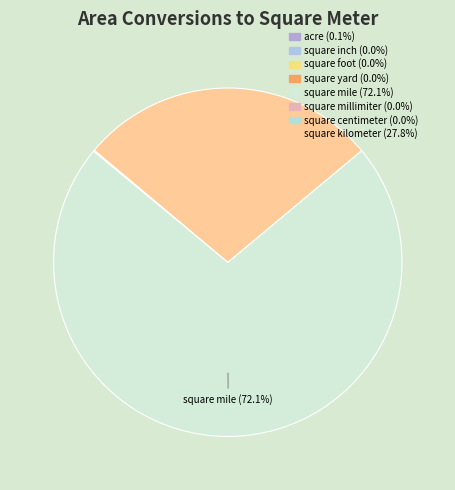

Count the number of slices in the pie.

8